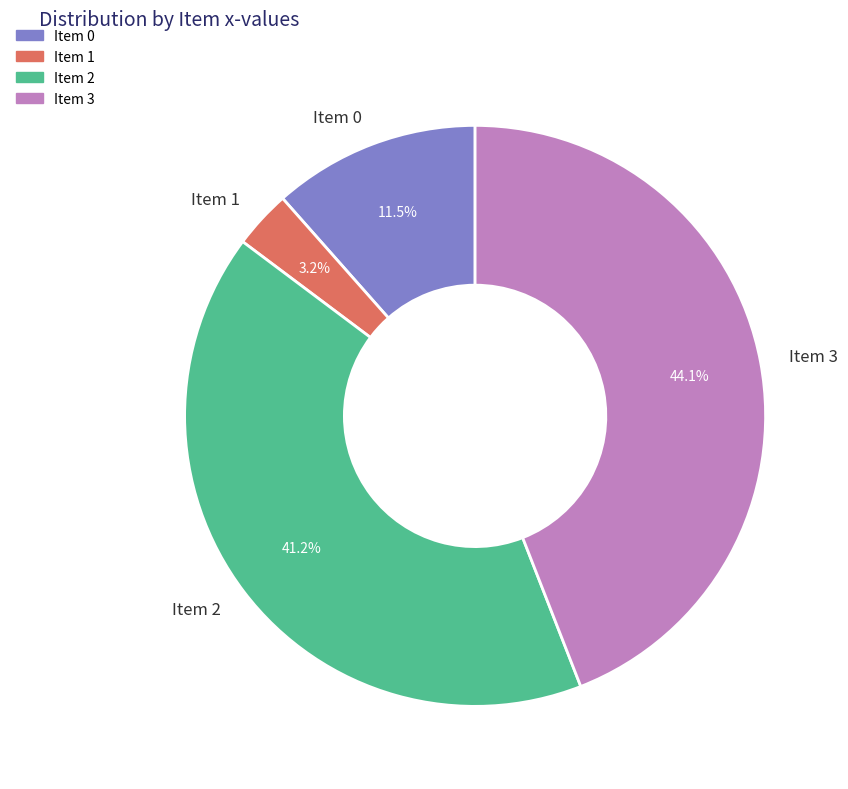

Count the number of slices in the pie.

4